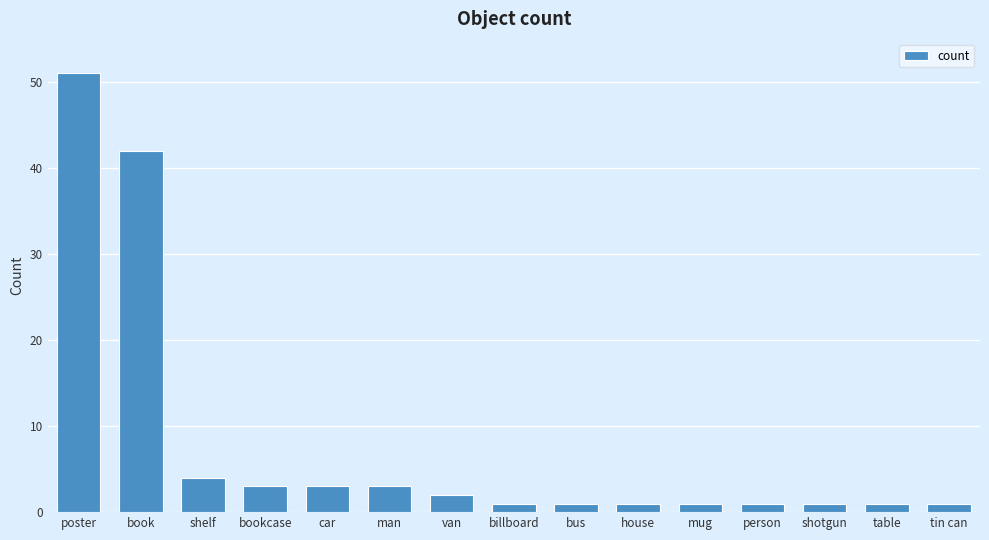

What is the minimum value shown in the chart?

1